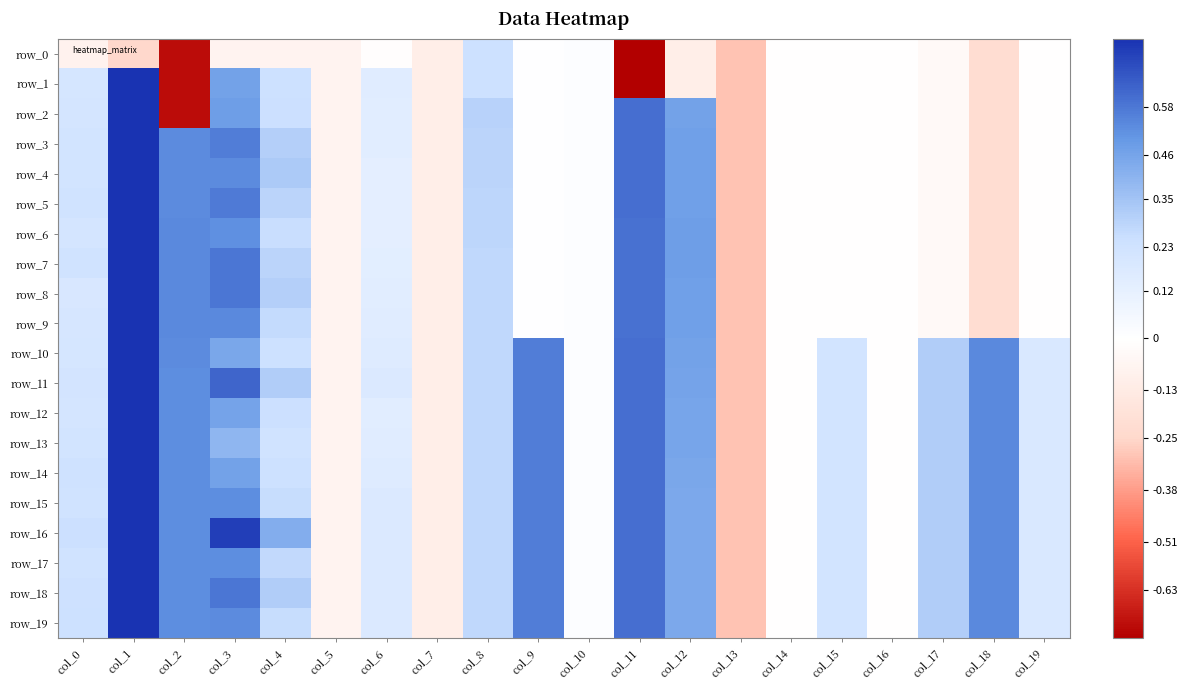

Which label corresponds to the smallest value in the chart?

col_11